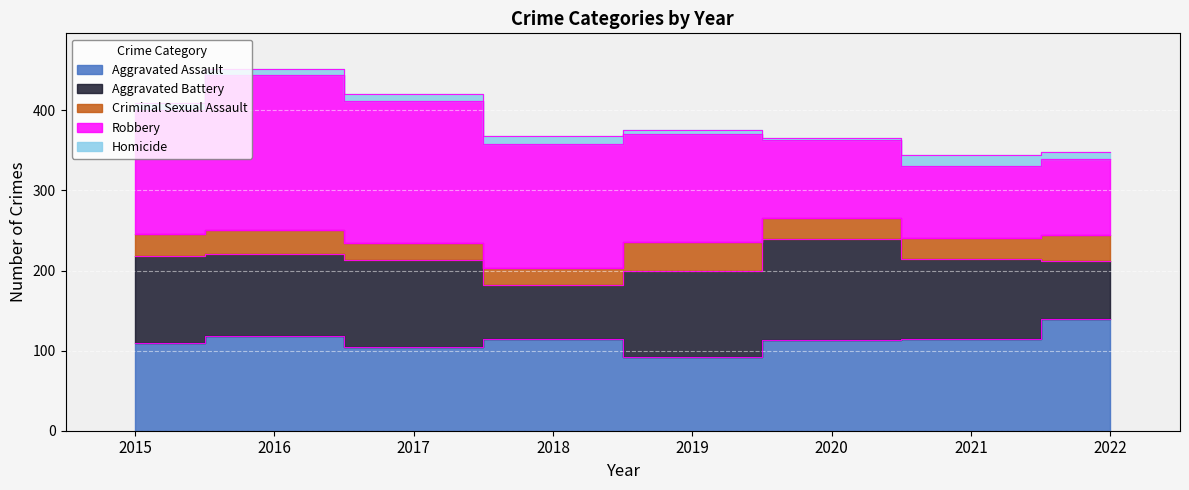

At how many categories does at least one series exceed 67?

8